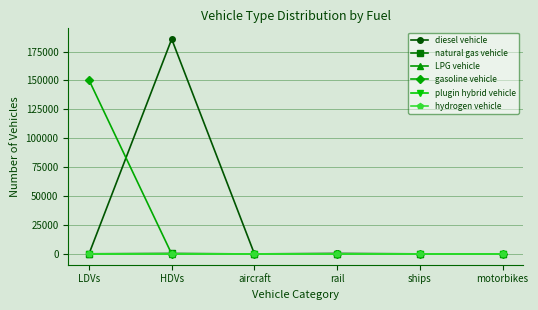

What is the label of the 4th point from the right?

aircraft